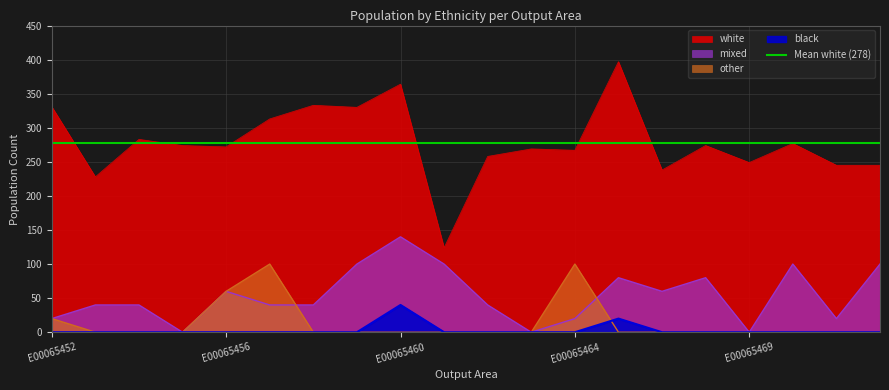

In other, how many points are higher than both neighbors (excluding endpoints)?

2